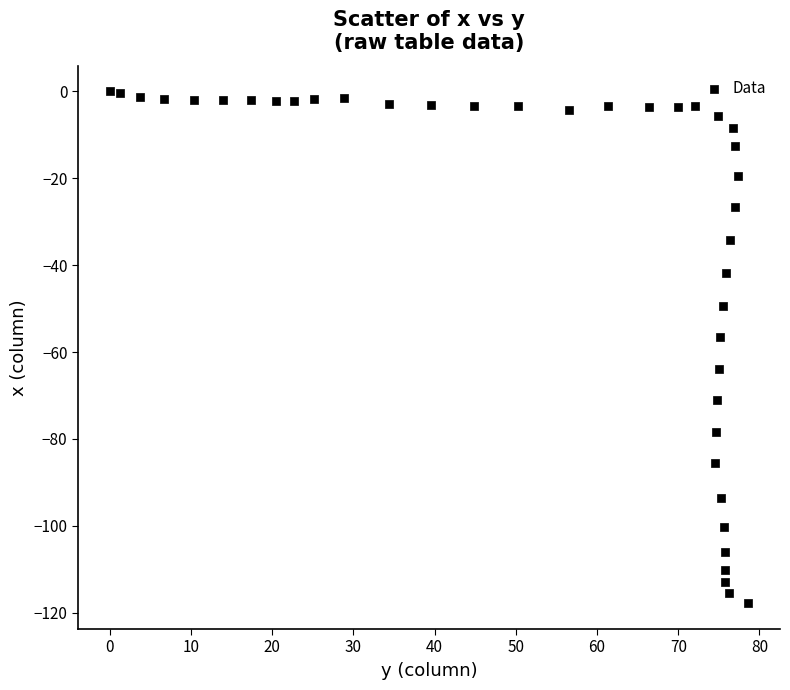

What is the range of Y values (max minus min)?

117.9